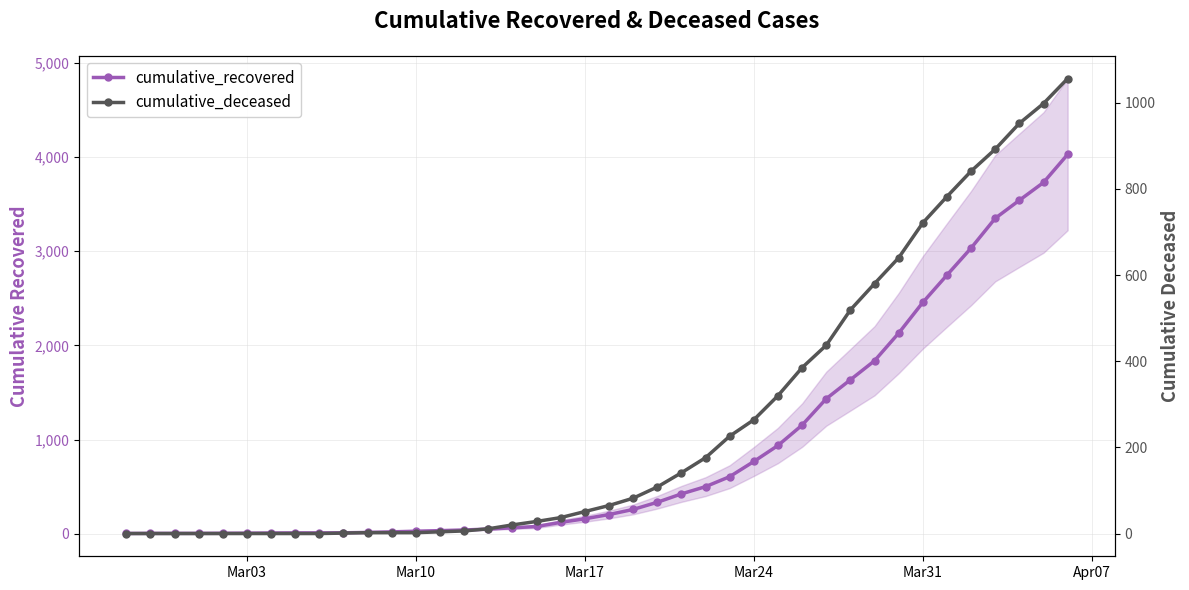

What are all the series names shown in the legend?

cumulative_recovered, cumulative_deceased